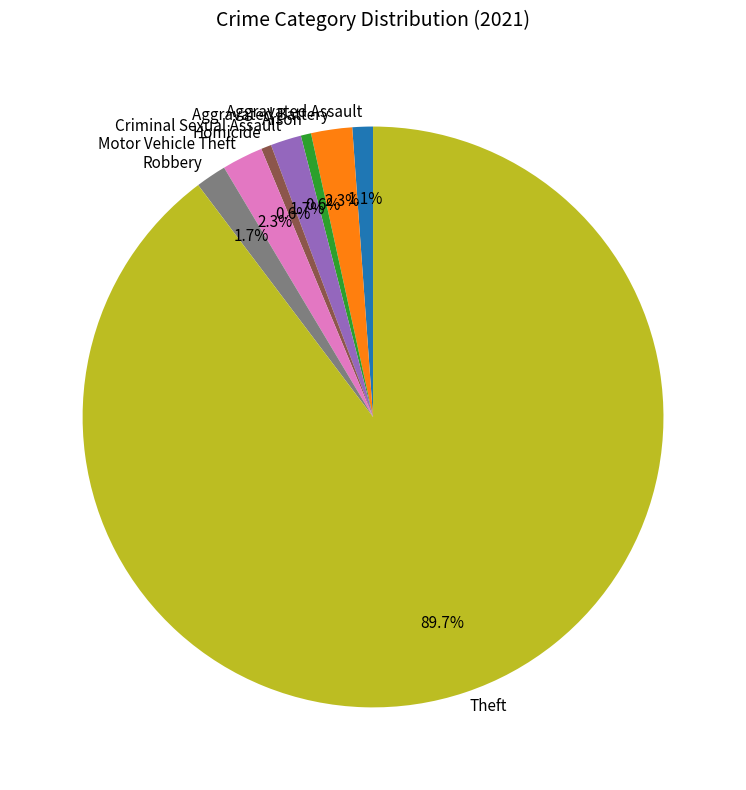

How many segments does this pie chart have?

8